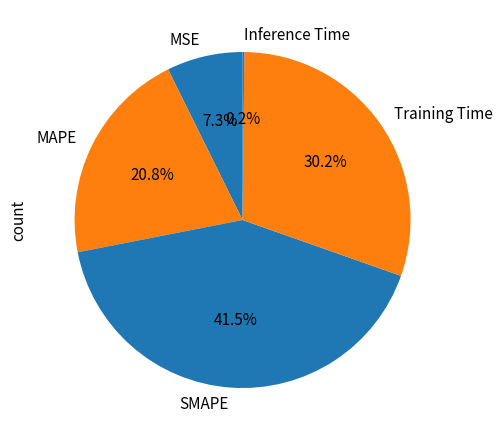

To the nearest percent, what is the average slice percentage?

20%